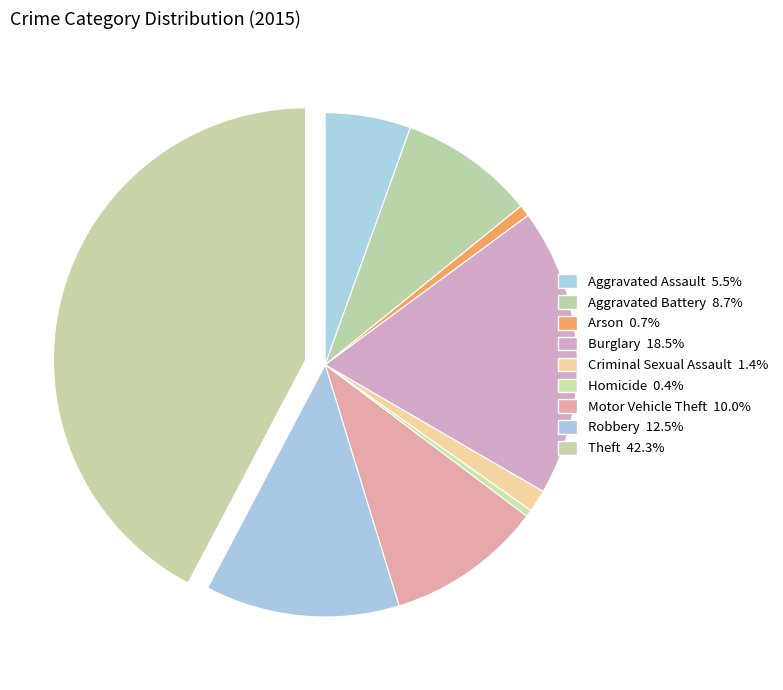

The Arson slice represents 14% of the pie. True or false?

False